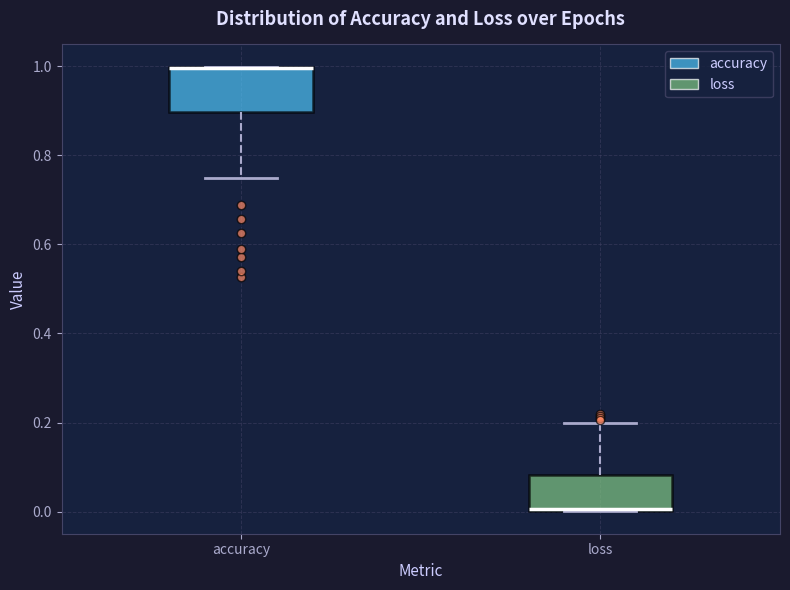

Comparing the boxes themselves (not the whiskers), which one is the tallest?

accuracy